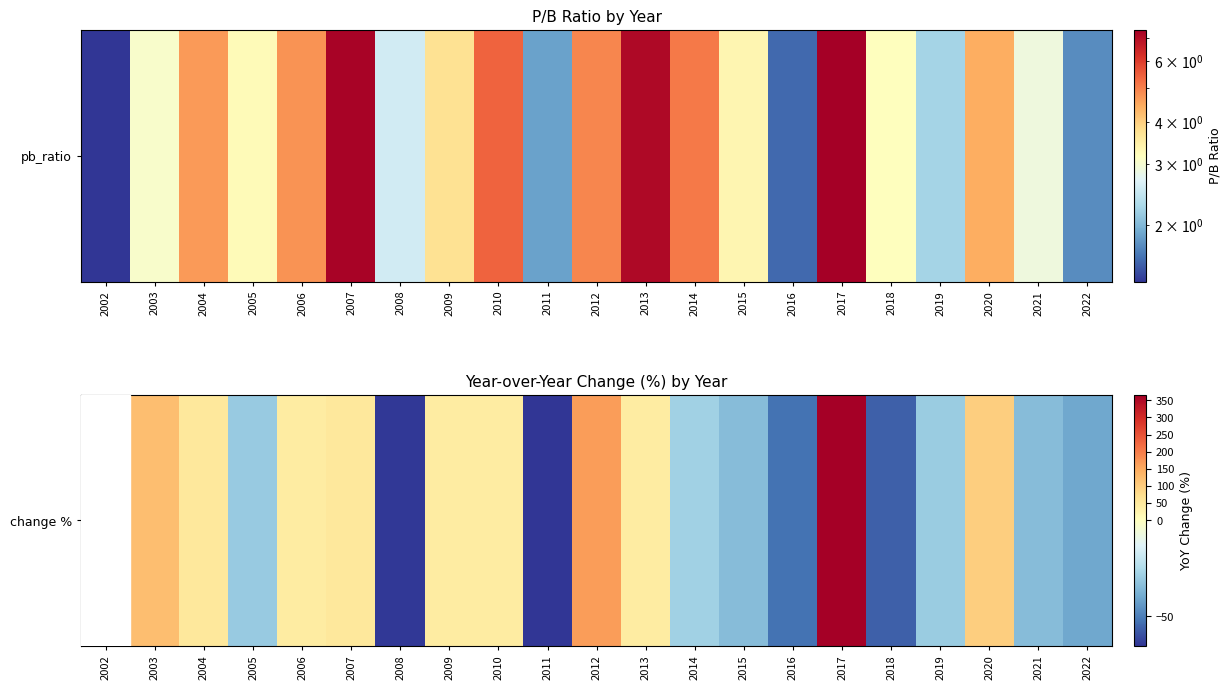

Rank the categories by value from highest to lowest.

2002, 2017, 2012, 2003, 2020, 2007, 2004, 2006, 2010, 2013, 2009, 2014, 2019, 2005, 2015, 2021, 2022, 2016, 2018, 2008, 2011